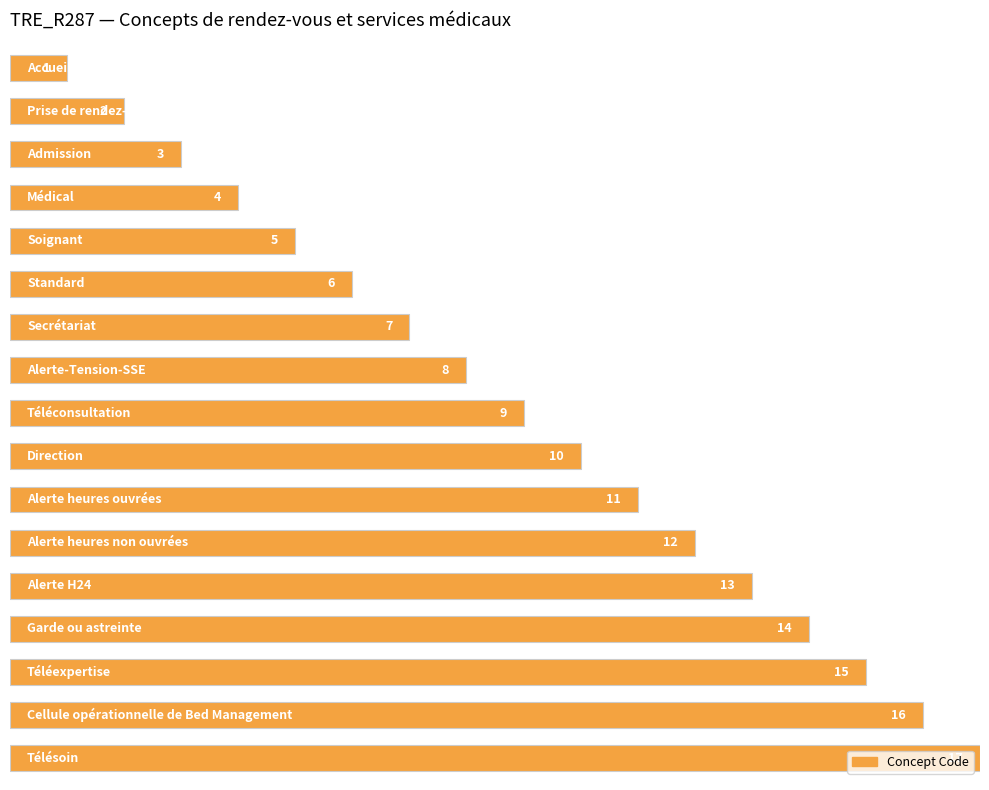

What is the average value?

9